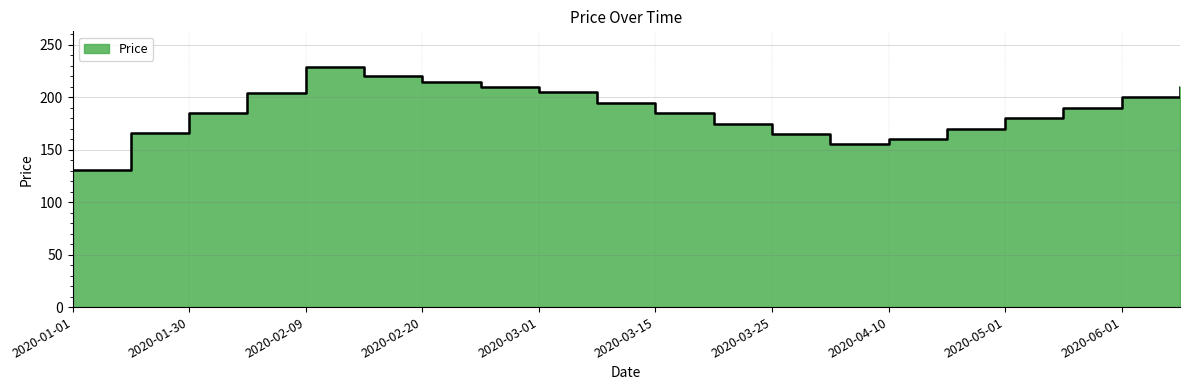

Where is the first local maximum?

2020-02-09